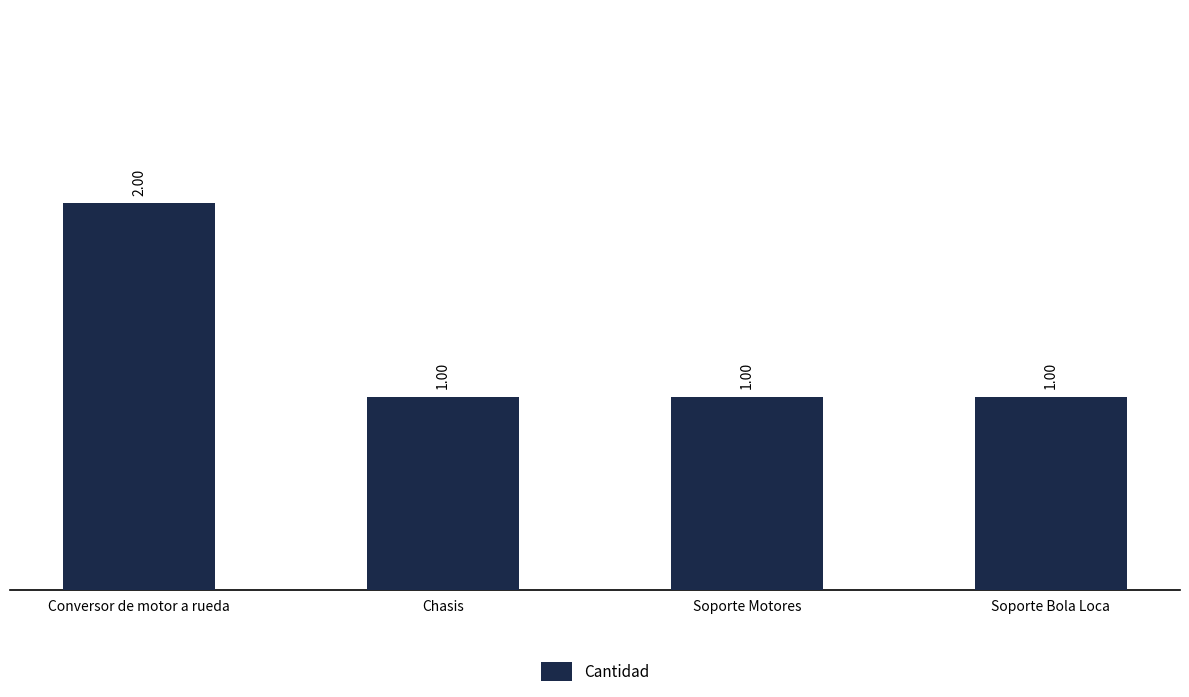

What is the sum of all values?

5